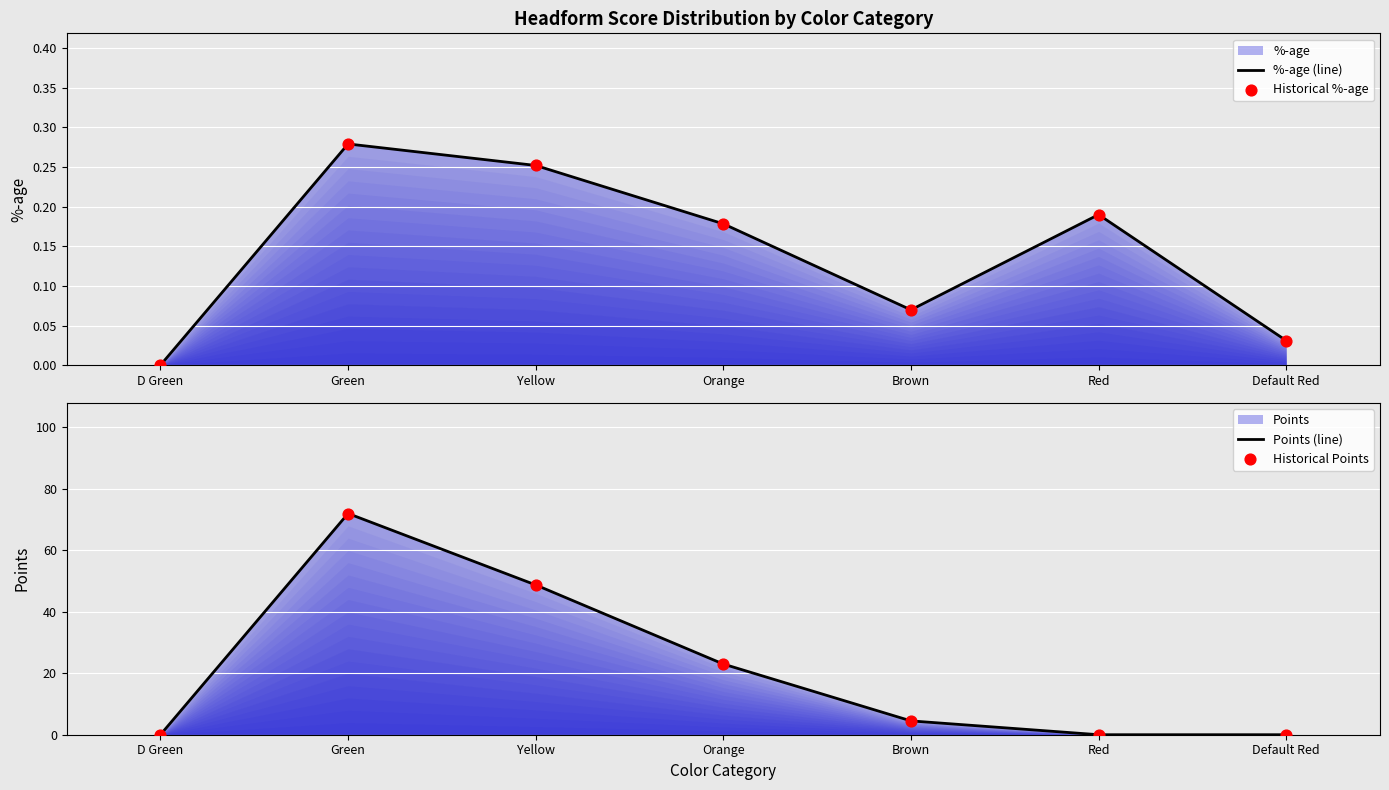

Which series has the largest total across all categories?

Points (line)